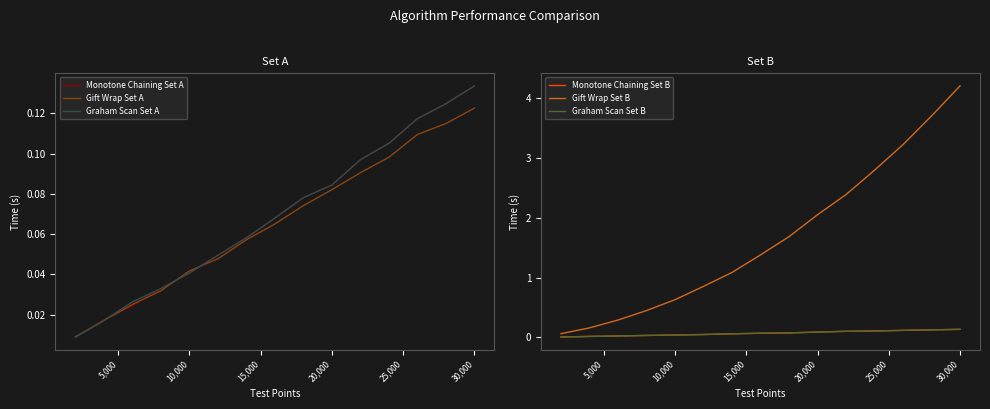

The Gift Wrap Set B series shows 0.4 at 10,000. True or false?

False